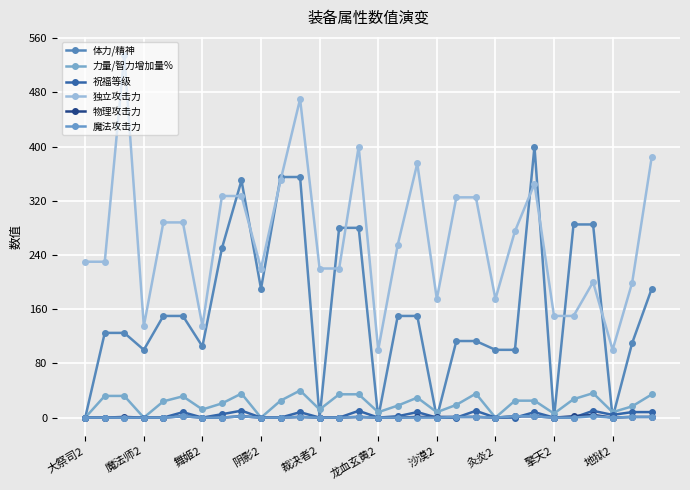

How many series are shown in this chart?

6